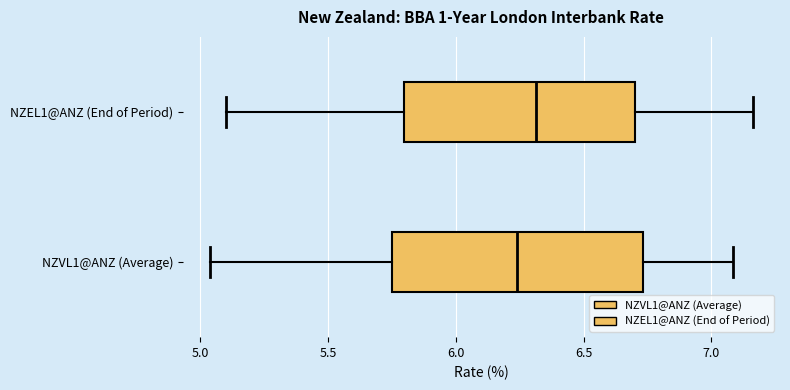

Where is the right edge of the box for NZVL1@ANZ (Average) on the x-axis? The values are not printed on the chart, so give them approximately, as read against the axis.

6.75